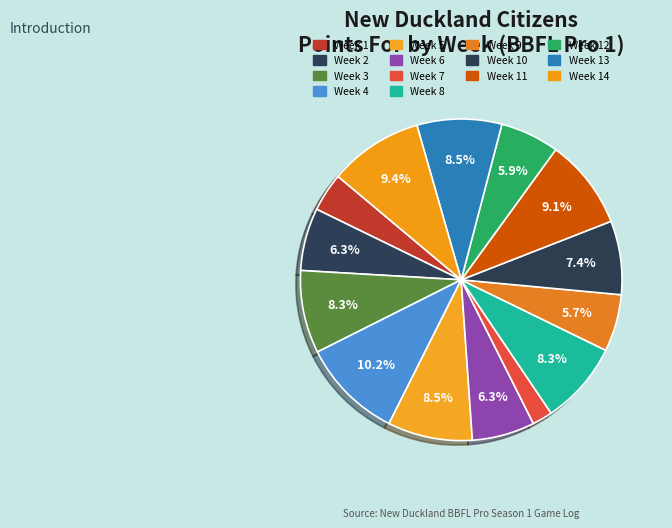

How many slices are in this pie chart?

14